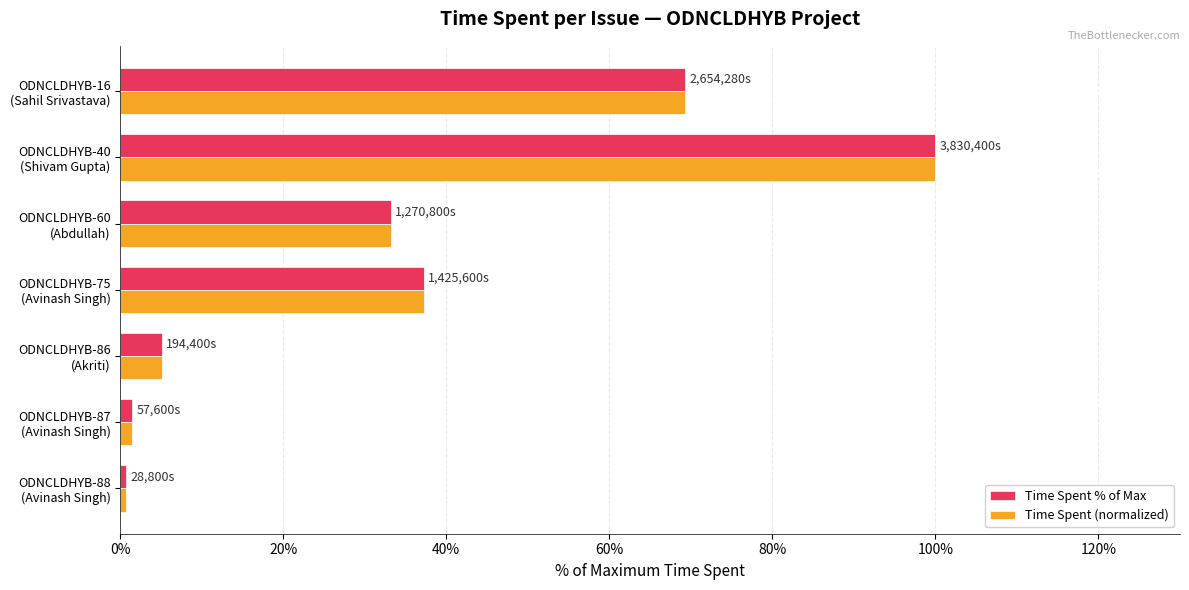

What is the sum of all Time Spent % of Max values?

247.0